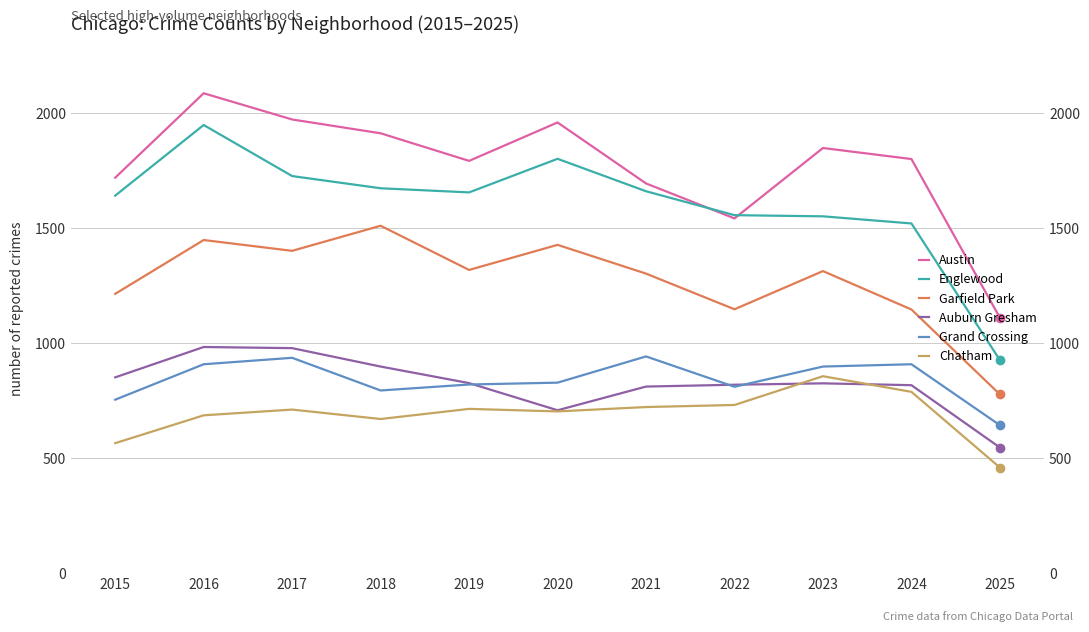

Between 2015 and 2023, which series saw the biggest shift?

Chatham